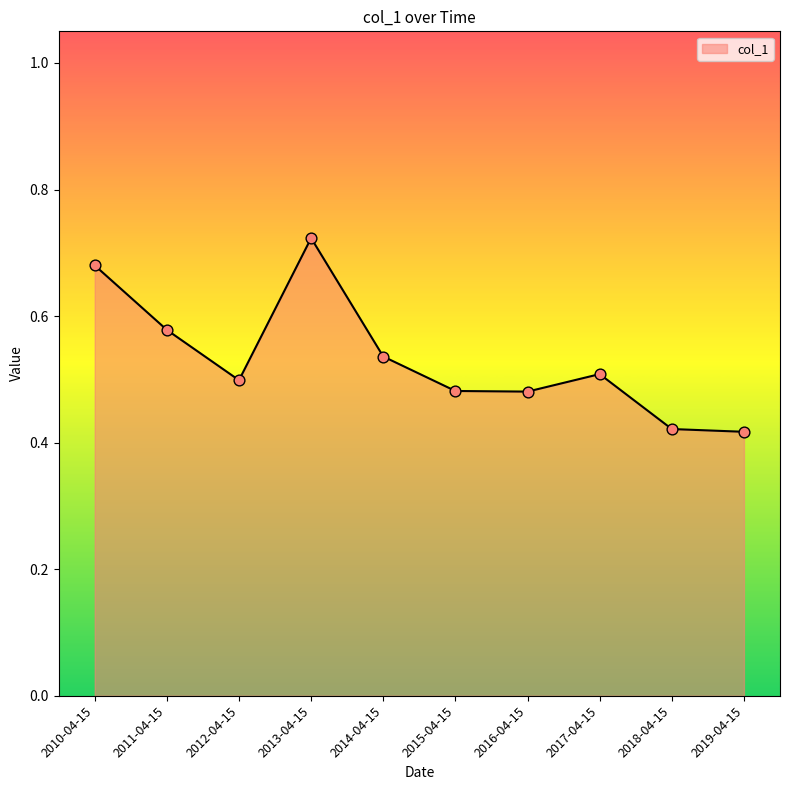

What is the change in value from 2011-04-15 to 2018-04-15?

-0.2